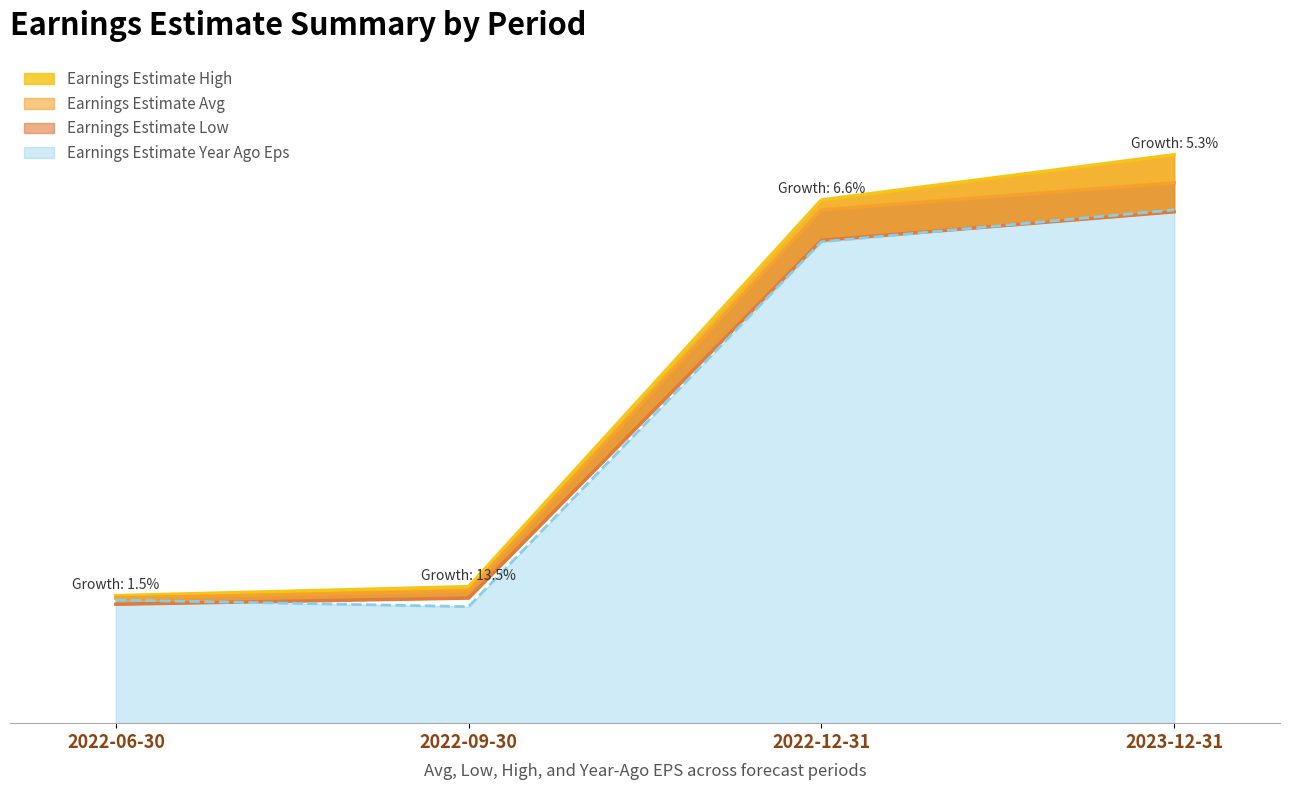

How many categories are shown in the chart?

4